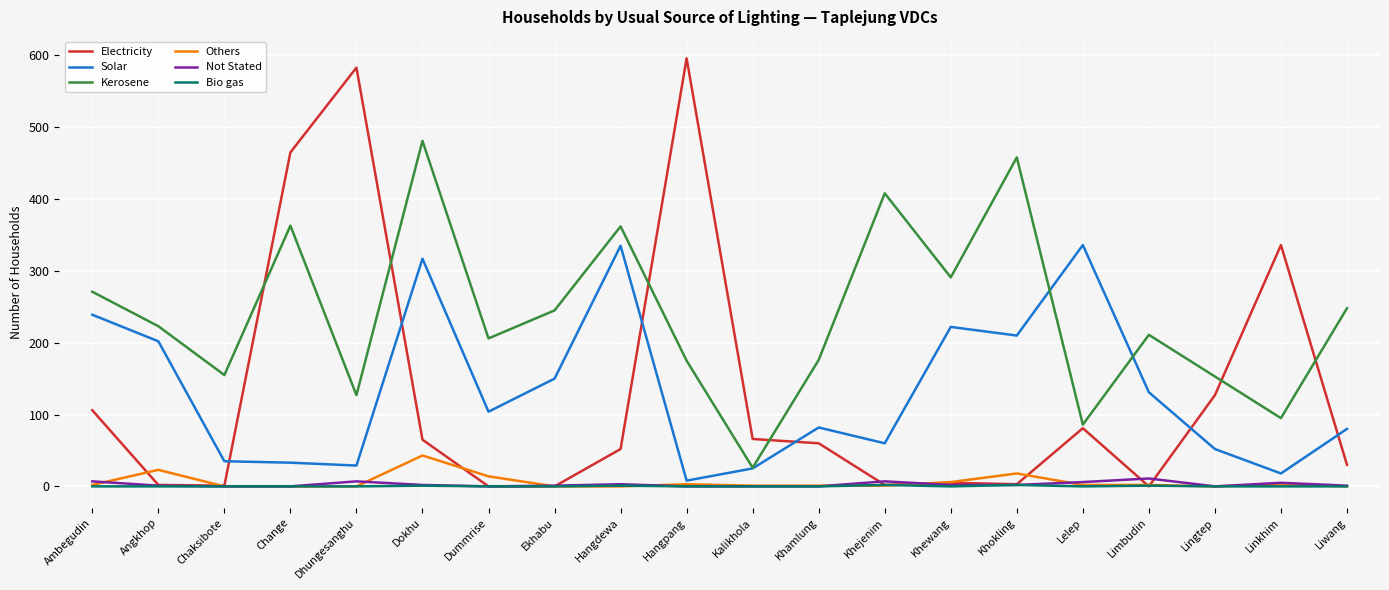

True or false: Kerosene and Not Stated cross at least once.

False